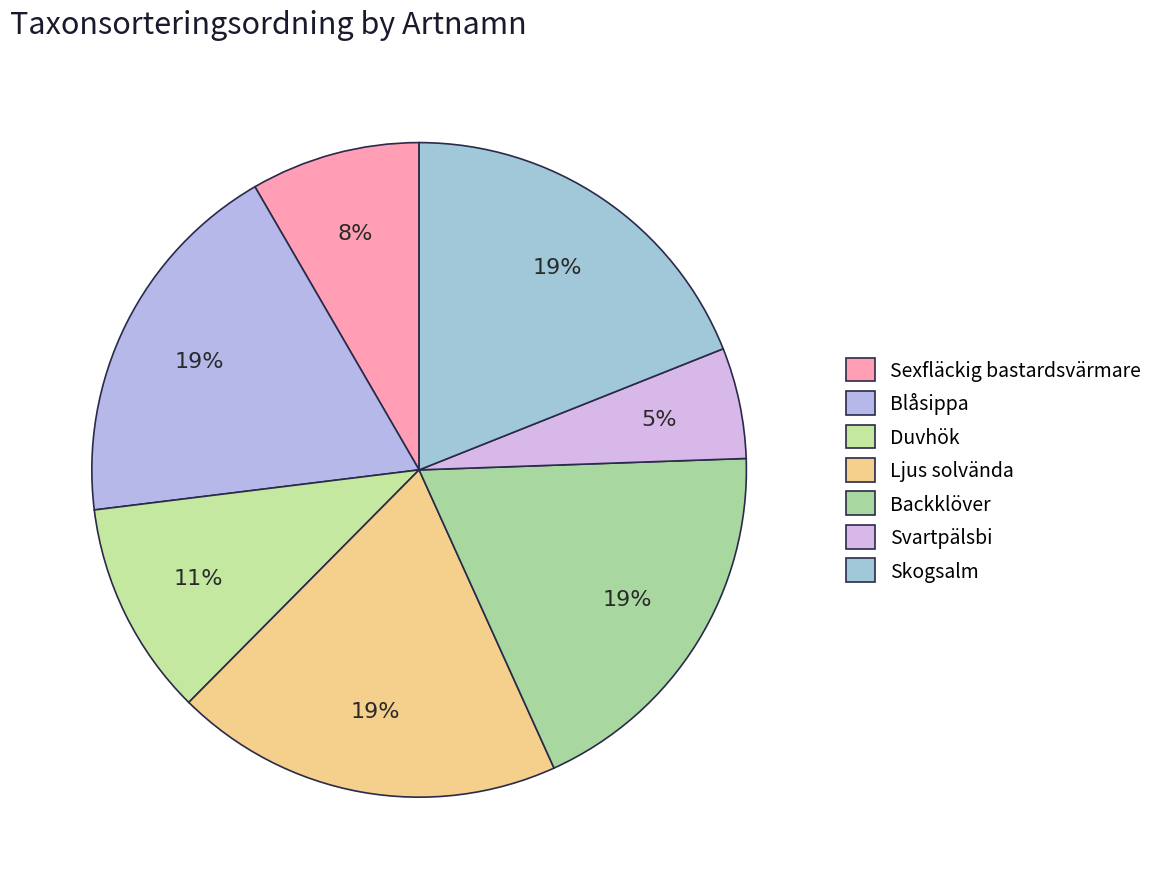

Does any single category account for the majority?

No